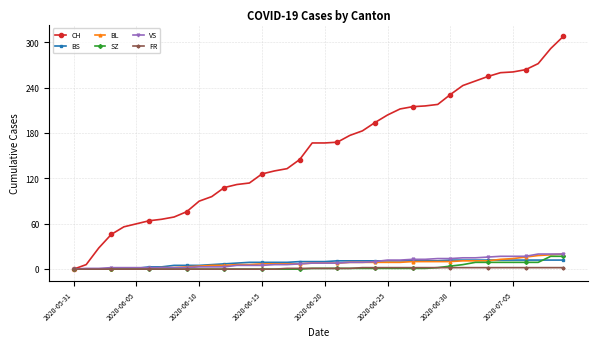

Which series has the largest total across all categories?

CH